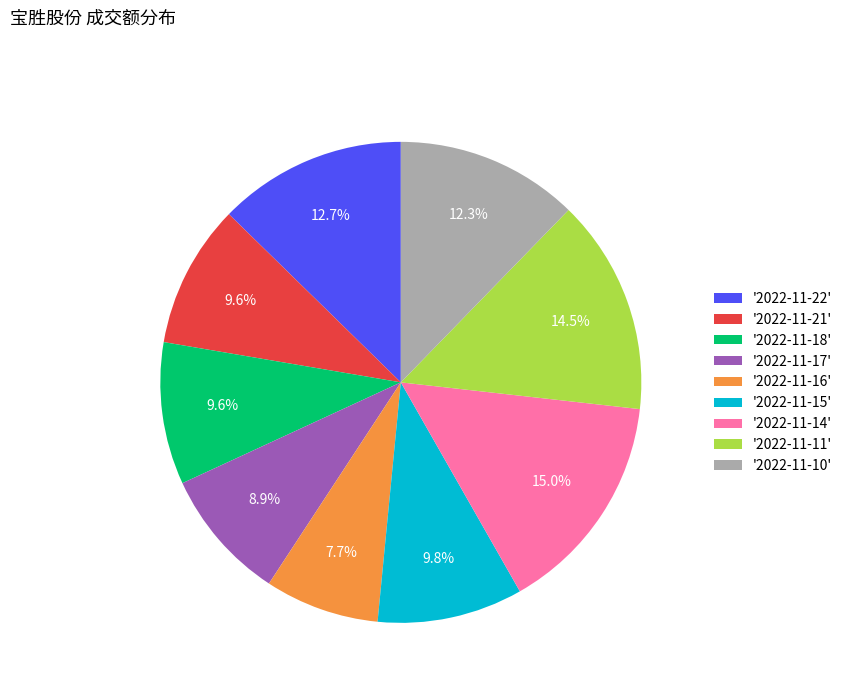

Is '2022-11-14' the majority of the pie?

No